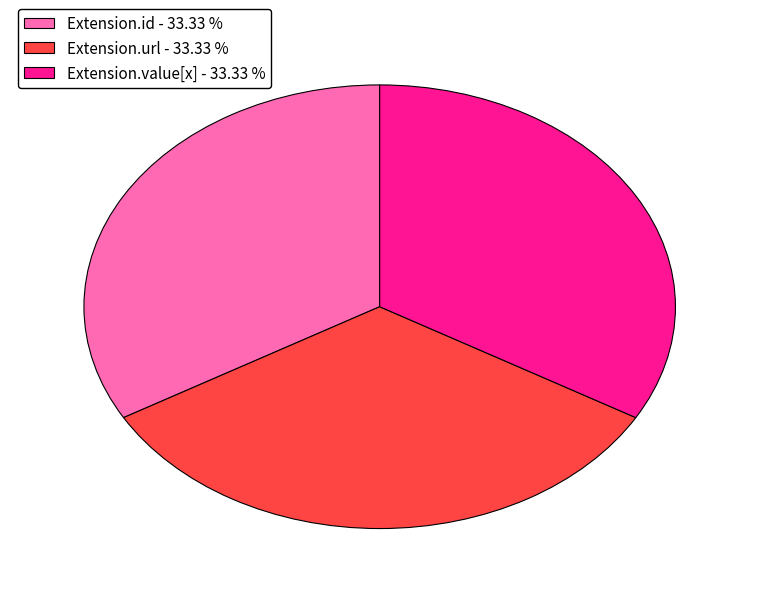

Is Extension.id - 33.33 % the majority of the pie?

No